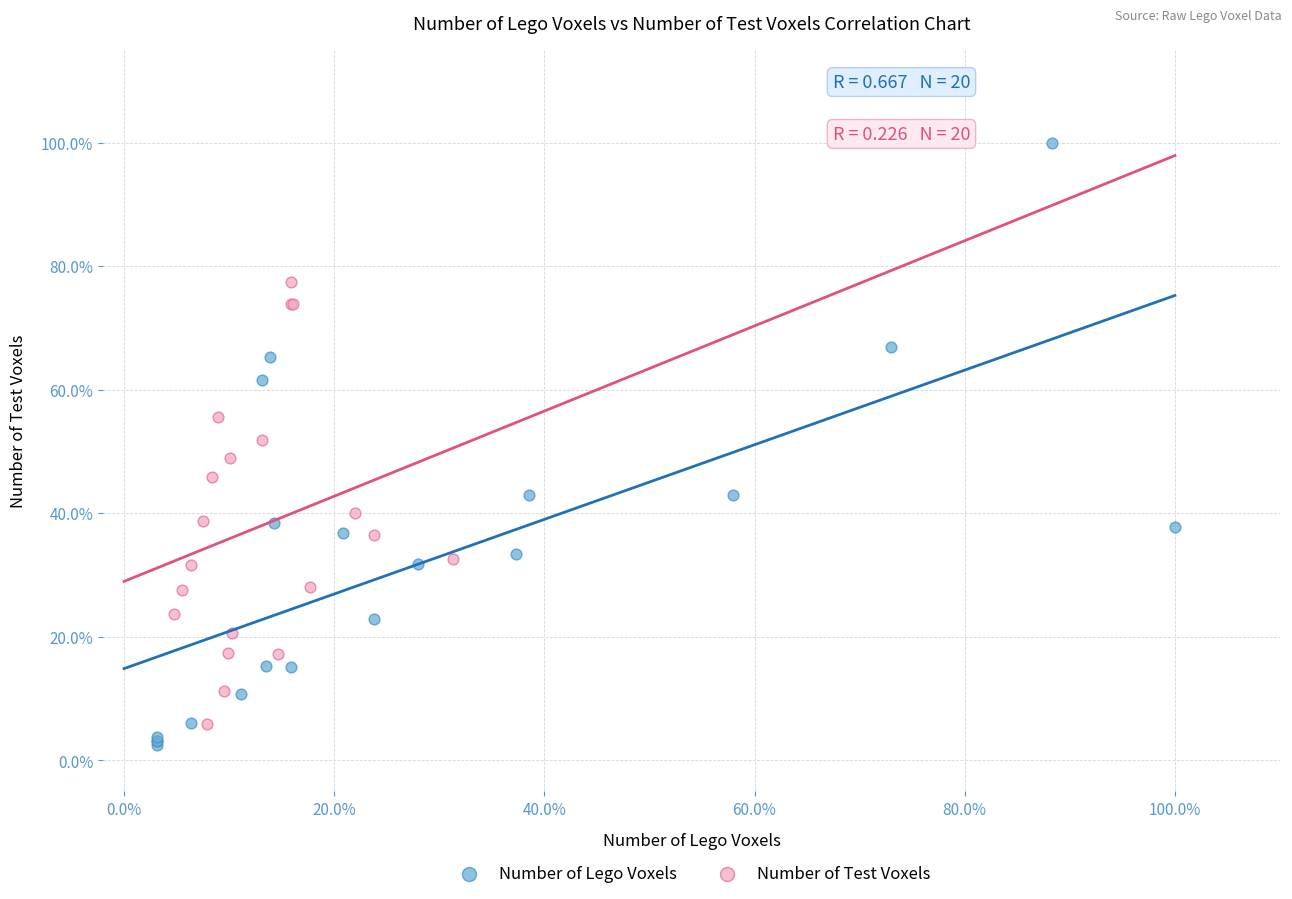

Which series contains the highest Y value?

Number of Lego Voxels